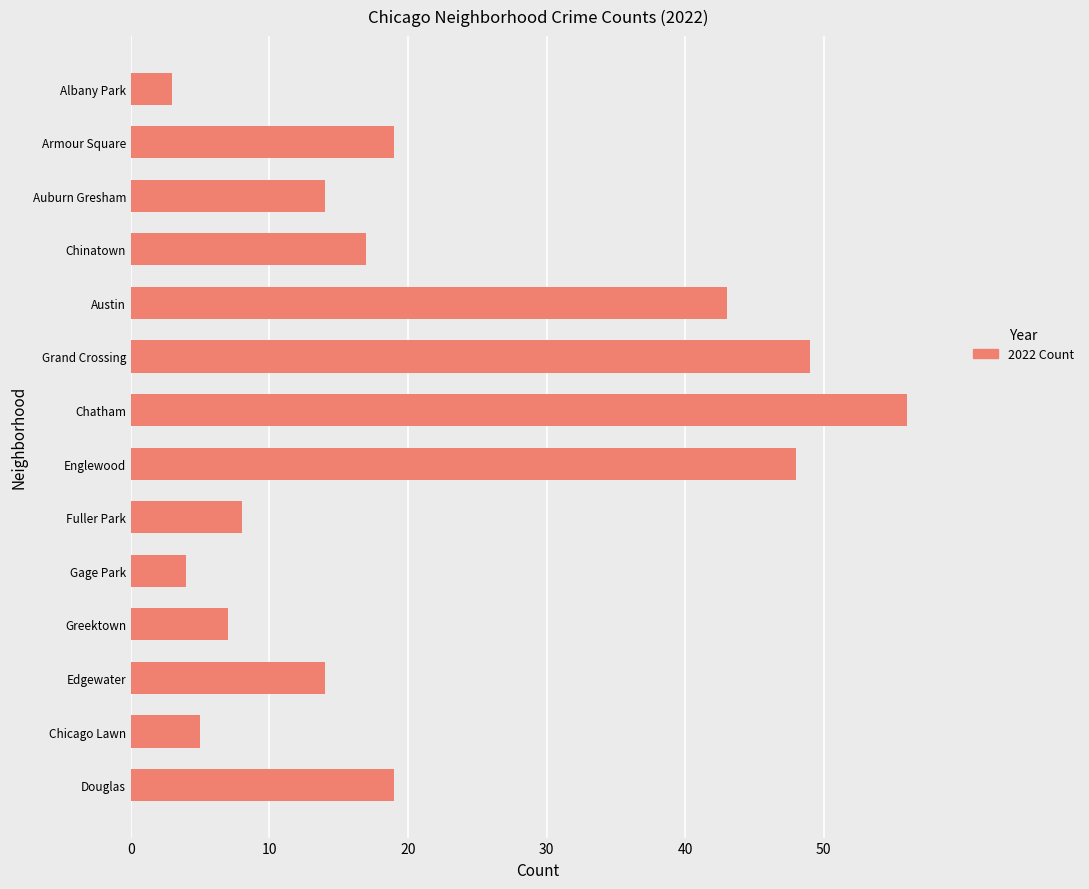

The chart shows a value of 7 at Greektown. True or false?

True